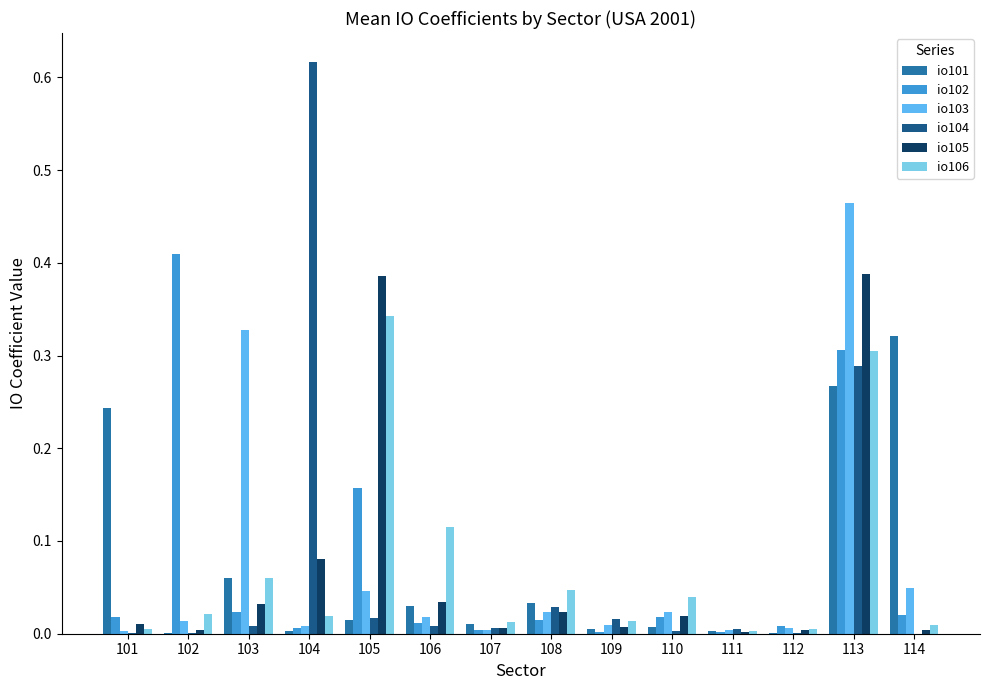

Is it true that io101 equals 0.0 at 109?

True